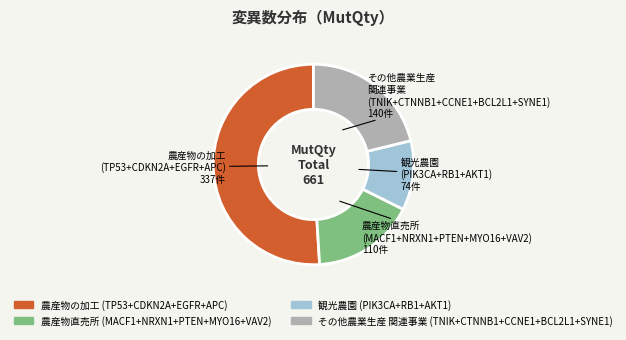

Approximately how many times larger is the value at 農産物直売所 (MACF1+NRXN1+PTEN+MYO16+VAV2) compared to 農産物の加工 (TP53+CDKN2A+EGFR+APC)?

0.3